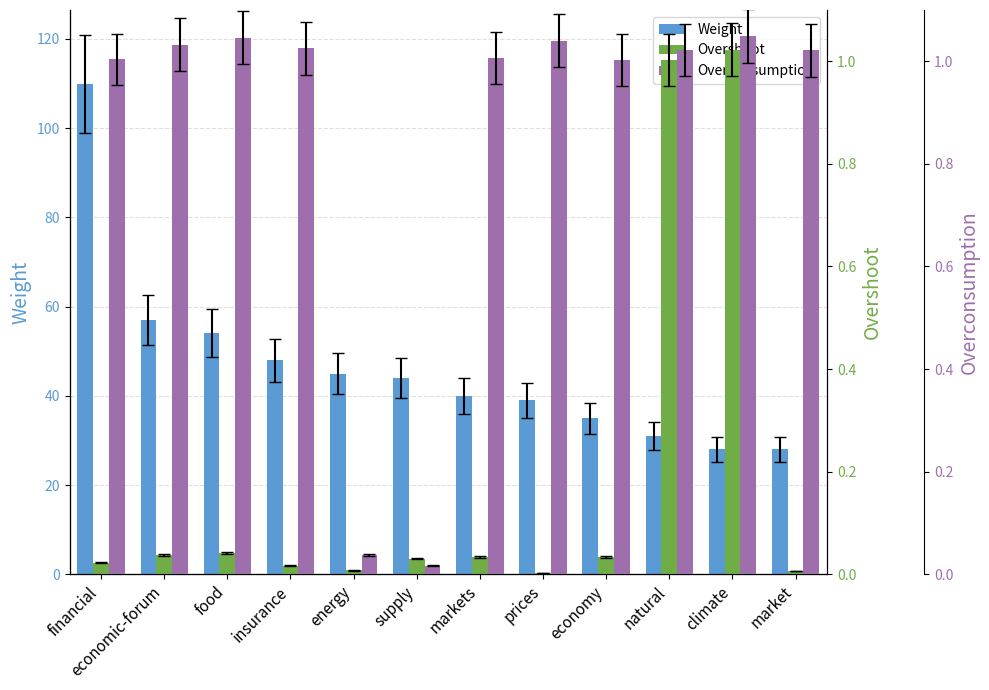

Reading right to left, list all the values displayed in this chart.

Weight: market=28.0	climate=28.0	natural=31.0	economy=35.0	prices=39.0	markets=40.0	supply=44.0	energy=45.0	insurance=48.0	food=54.0	economic-forum=57.0	financial=110.0
Overshoot: market=0.0	climate=1.0	natural=1.0	economy=0.0	prices=0.0	markets=0.0	supply=0.0	energy=0.0	insurance=0.0	food=0.0	economic-forum=0.0	financial=0.0
Overconsumption: market=1.0	climate=1.0	natural=1.0	economy=1.0	prices=1.0	markets=1.0	supply=0.0	energy=0.0	insurance=1.0	food=1.0	economic-forum=1.0	financial=1.0